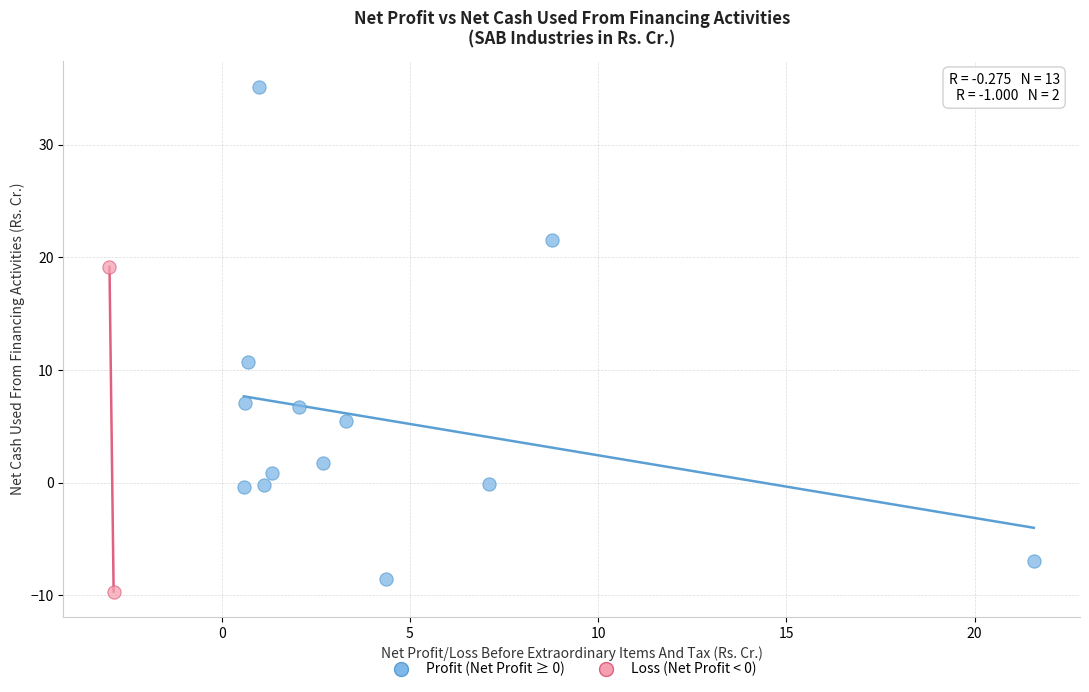

What are all the series names shown in the legend?

Profit (Net Profit ≥ 0), Loss (Net Profit < 0)